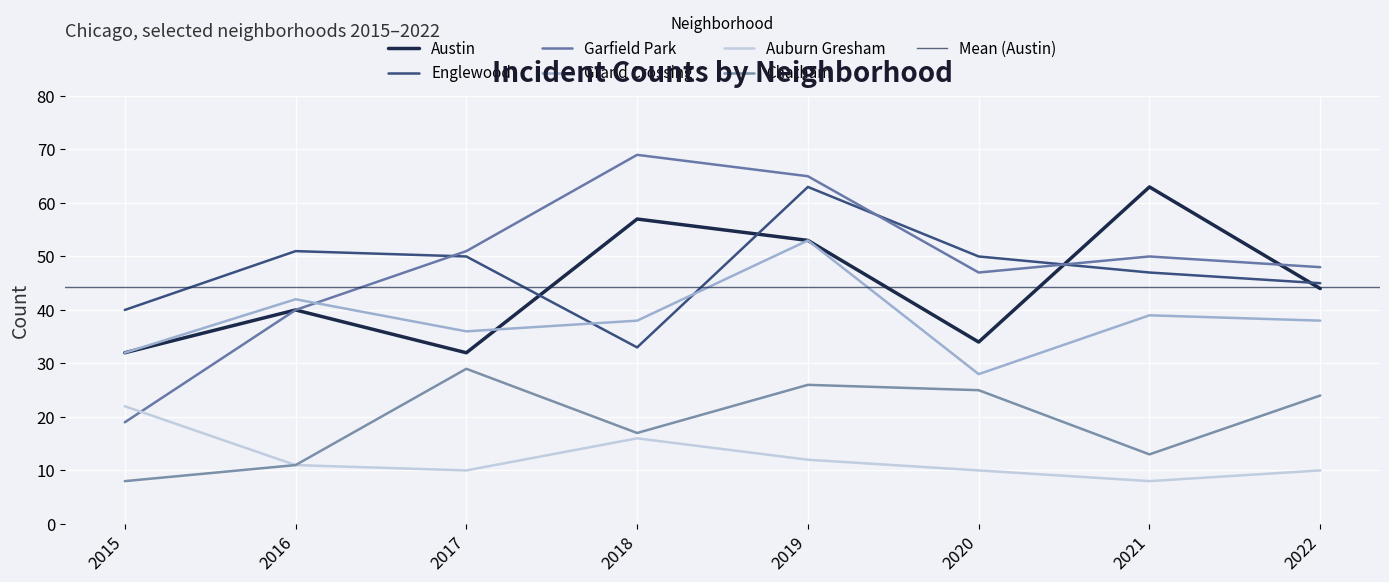

Reading right to left, extract all data points from this chart.

Austin: 2022=44	2021=63	2020=34	2019=53	2018=57	2017=32	2016=40	2015=32
Englewood: 2022=45	2021=47	2020=50	2019=63	2018=33	2017=50	2016=51	2015=40
Garfield Park: 2022=48	2021=50	2020=47	2019=65	2018=69	2017=51	2016=40	2015=19
Grand Crossing: 2022=38	2021=39	2020=28	2019=53	2018=38	2017=36	2016=42	2015=32
Auburn Gresham: 2022=10	2021=8	2020=10	2019=12	2018=16	2017=10	2016=11	2015=22
Chatham: 2022=24	2021=13	2020=25	2019=26	2018=17	2017=29	2016=11	2015=8